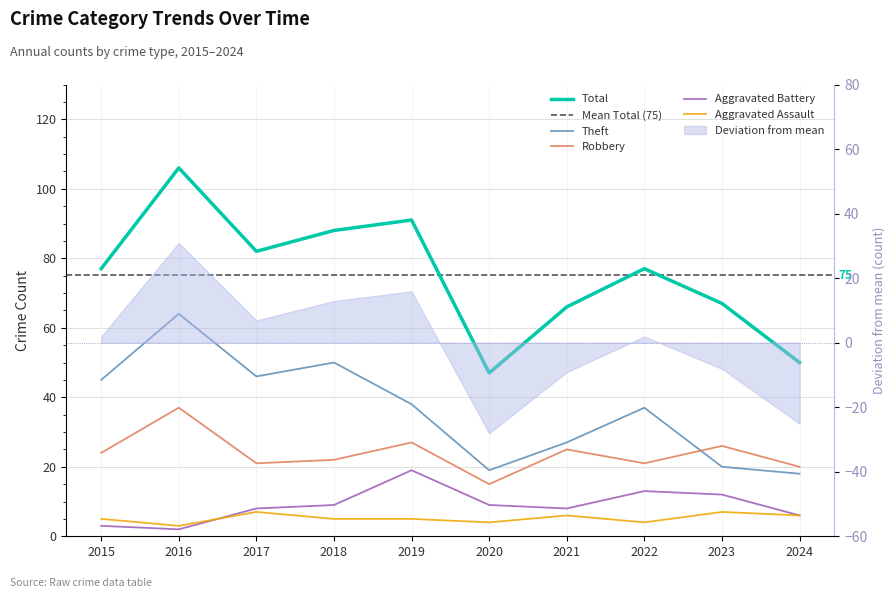

What is the greatest value displayed?

106